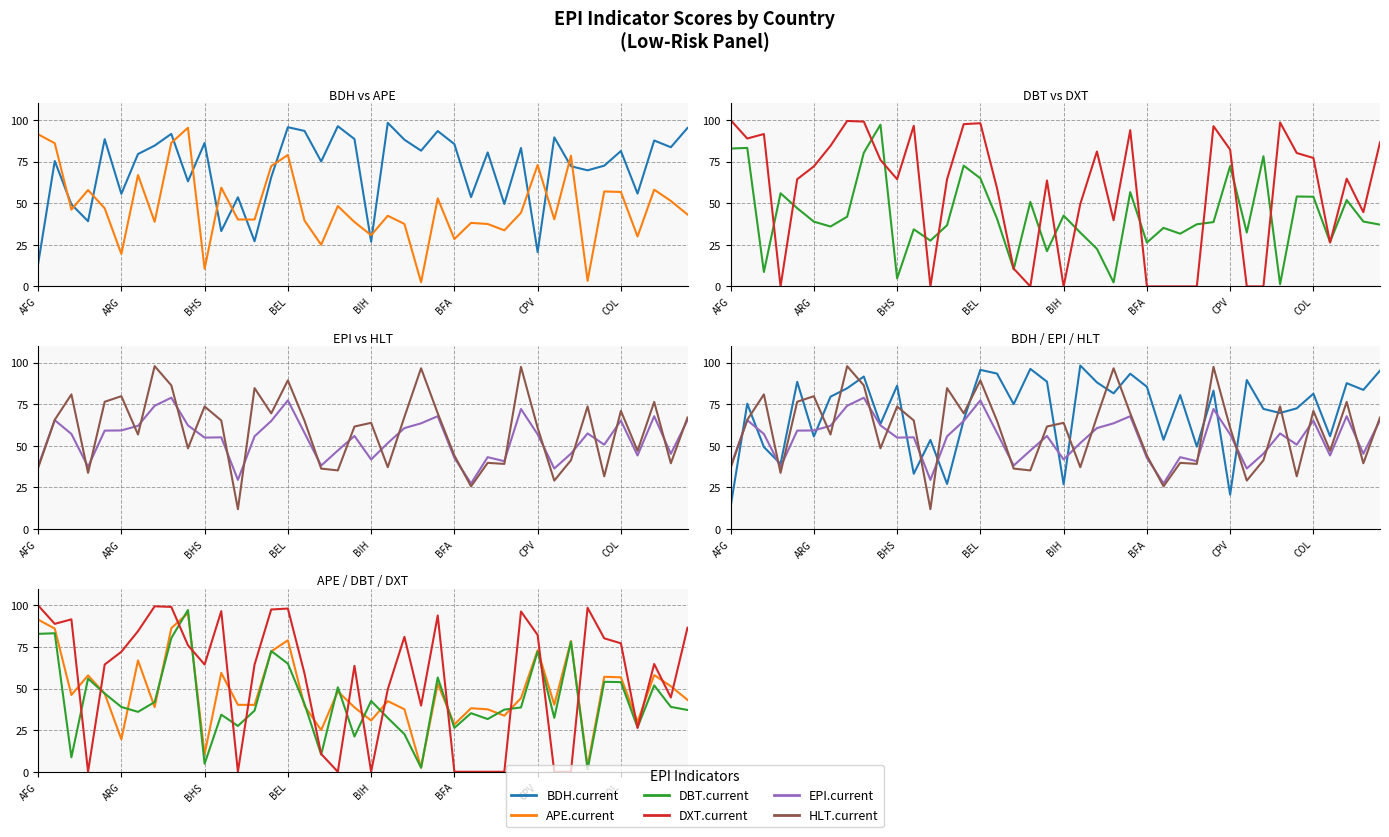

What is the value of the HLT.current point at the 27th from the left?

25.7